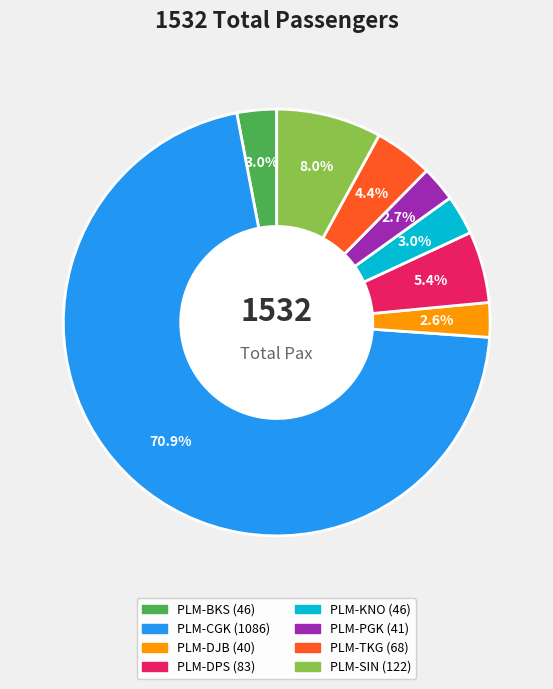

To the nearest percent, what percentage of the pie is PLM-SIN?

8%